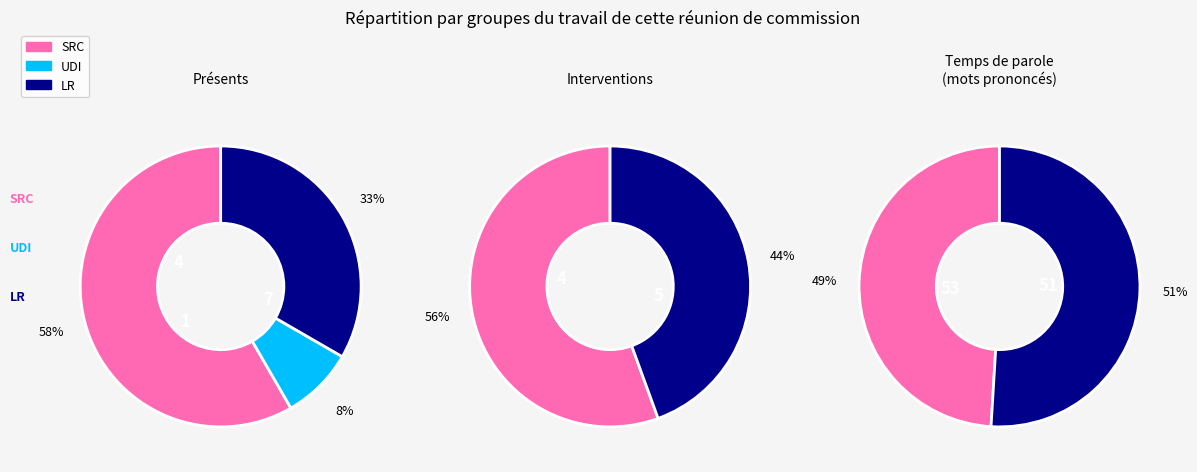

To the nearest percent, what is the difference between the largest and smallest slice percentages?

50%